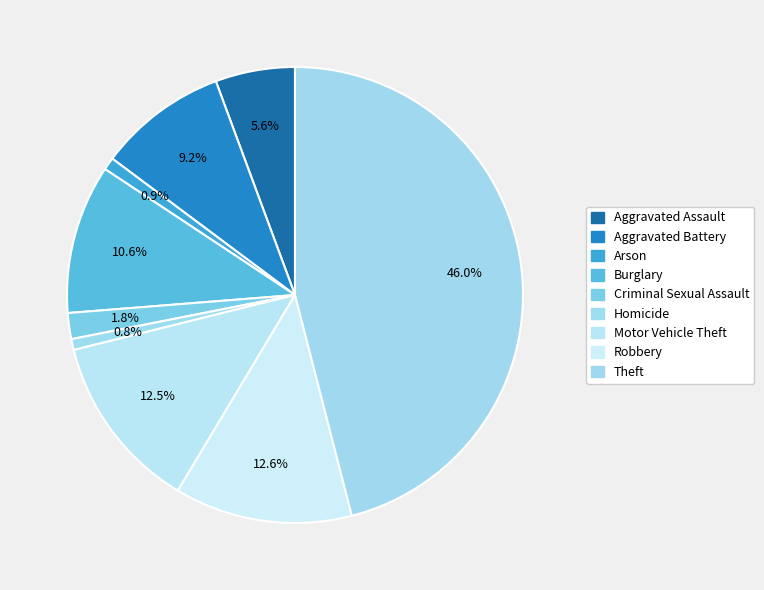

How many slices are in this pie chart?

9